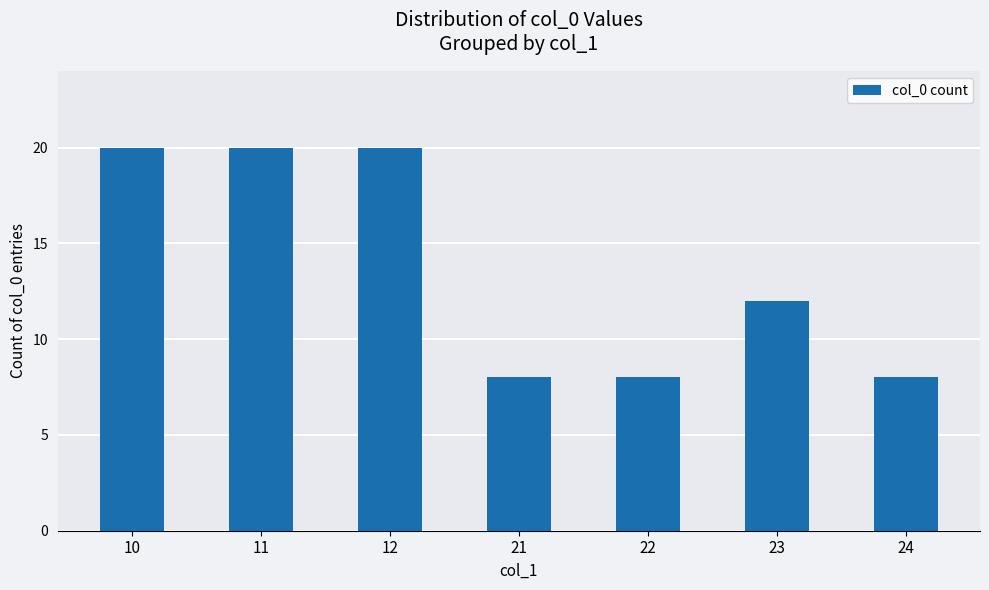

The value at 21 is 8. True or false?

True